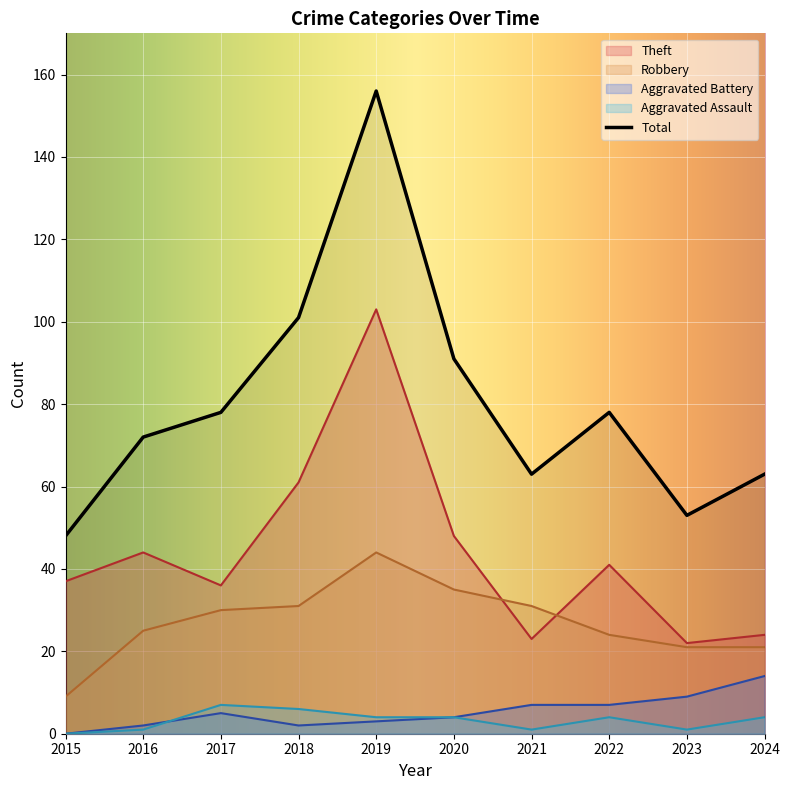

True or false: Total and Aggravated Assault cross at least once.

False